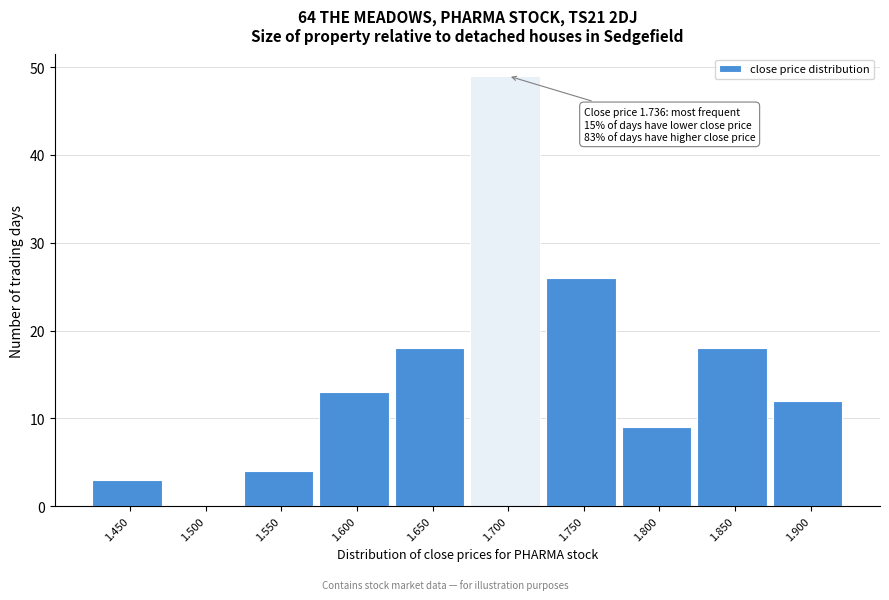

Reading left to right, transcribe all the data shown in this chart.

1.450=3	1.500=0	1.550=4	1.600=13	1.650=18	1.700=49	1.750=26	1.800=9	1.850=18	1.900=12